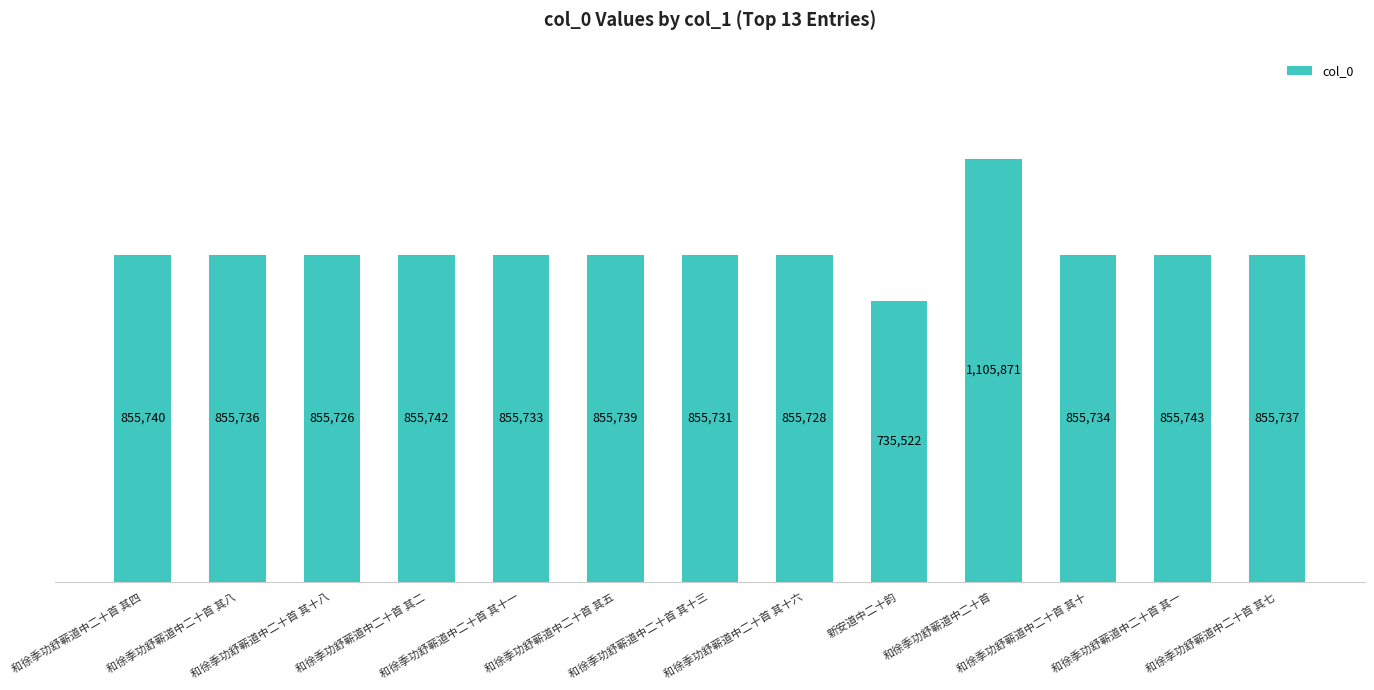

Are the bars grouped side by side (vs. stacked)?

No